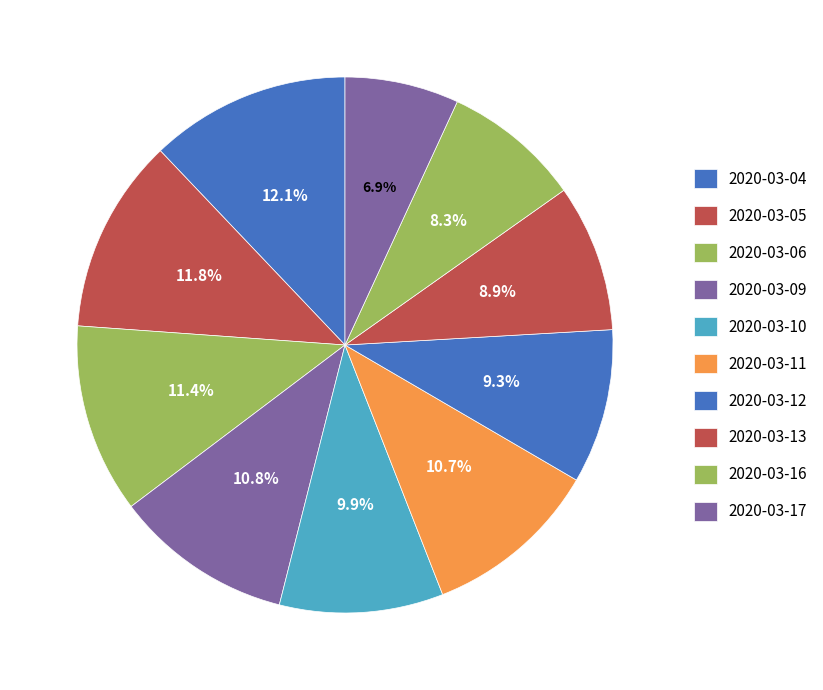

Does 2020-03-06 represent more than half of the total?

No